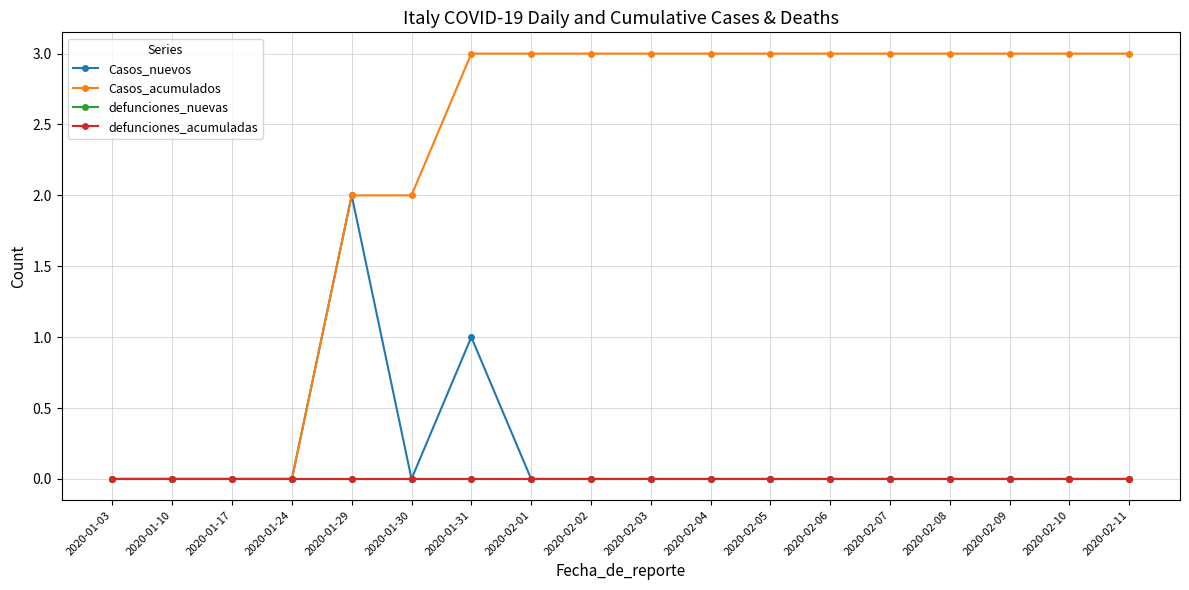

What position from the right is 2020-01-30?

13